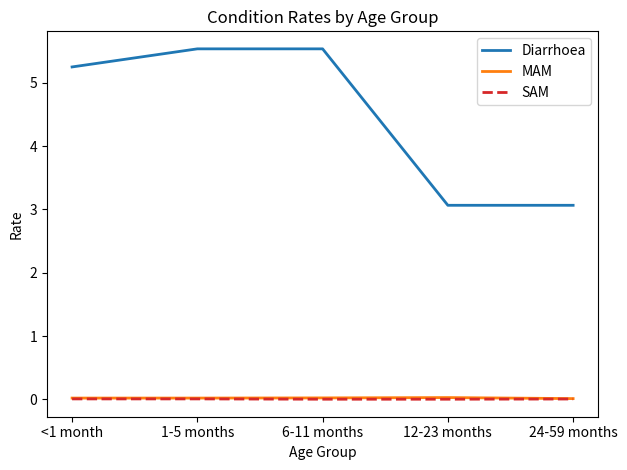

Is it true that SAM equals 0.0 at 24-59 months?

True